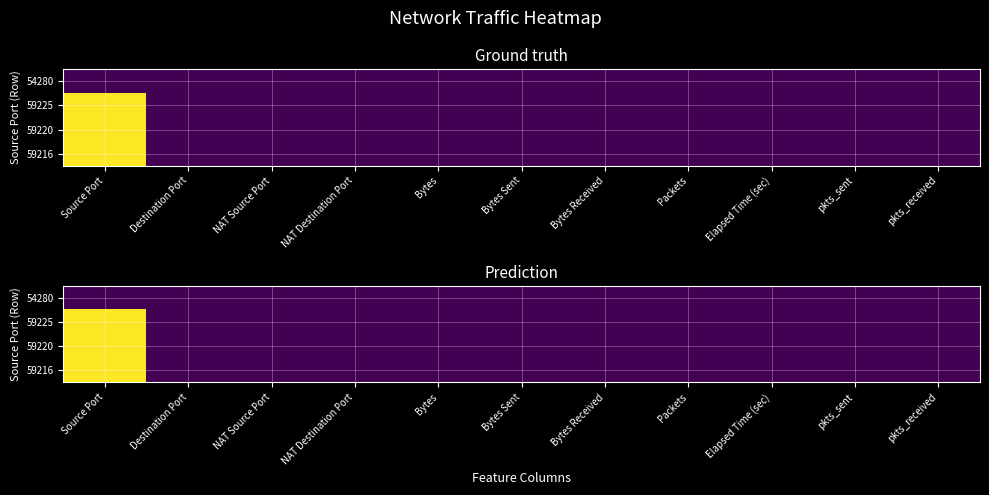

Between pkts_sent and Destination Port, which is larger?

pkts_sent